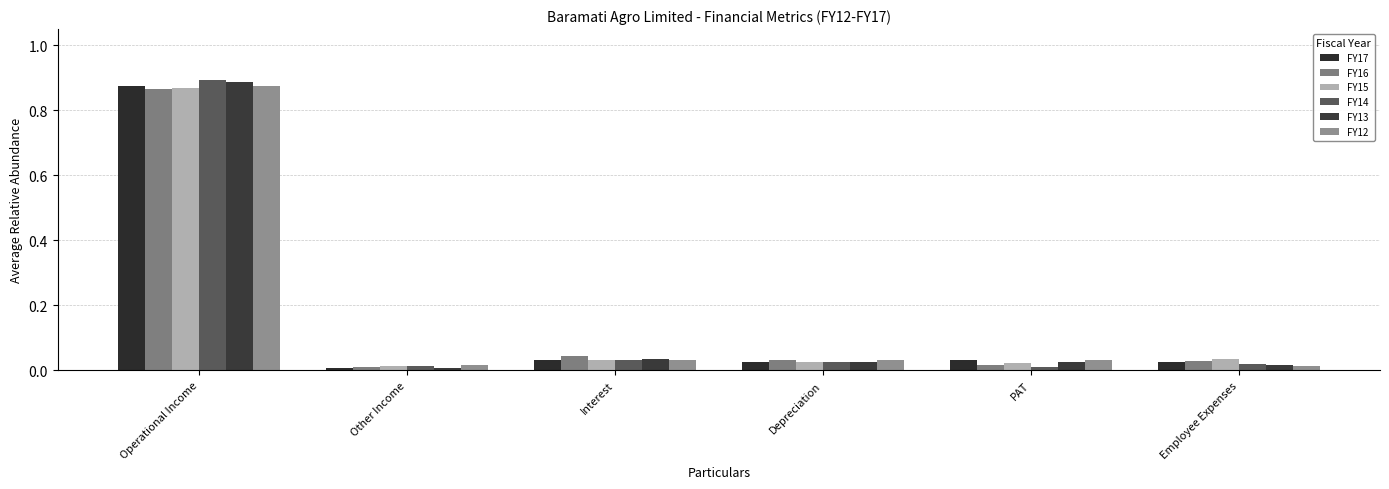

Is the value of FY14 at Operational Income greater than the value of FY16 at Other Income?

Yes